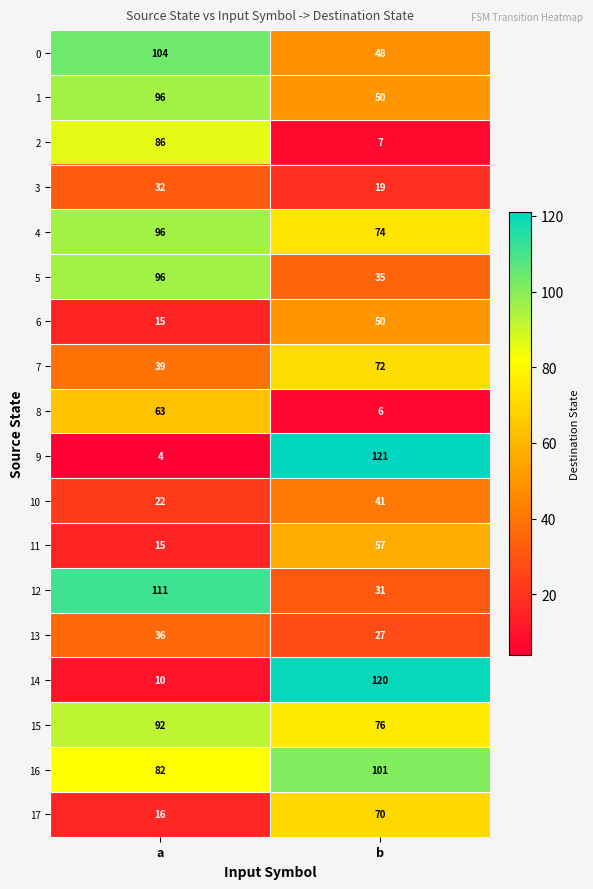

What is the approximate value of 11 at a?

15